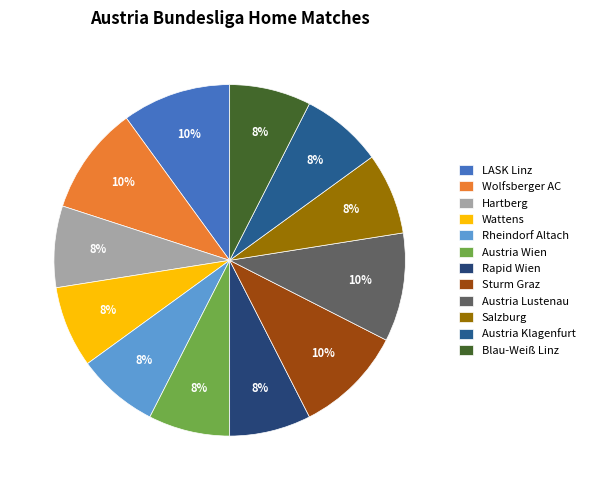

How many slices are in this pie chart?

12